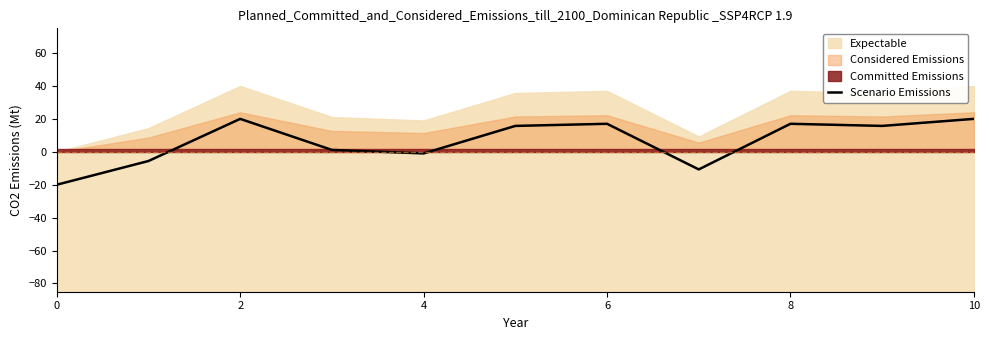

Does the chart display data point markers on the line(s)?

No